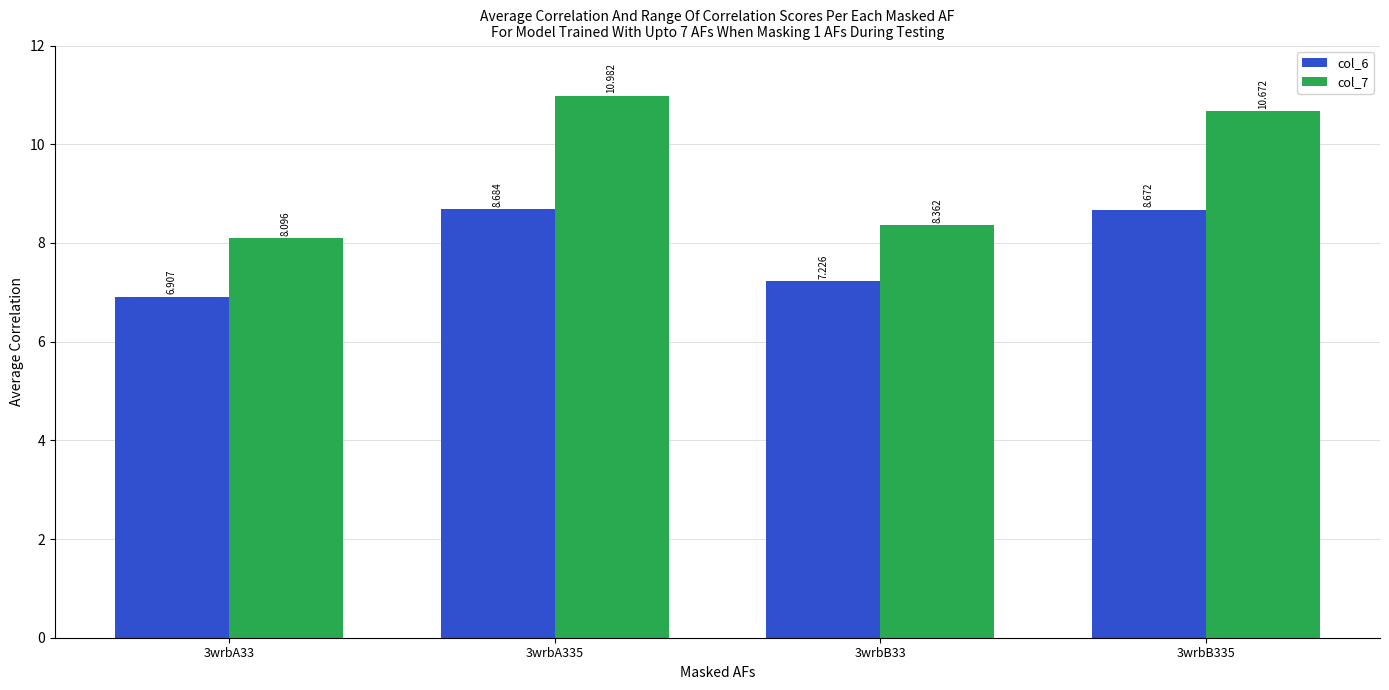

Is it true that col_6 equals 4.5 at 3wrbA33?

False